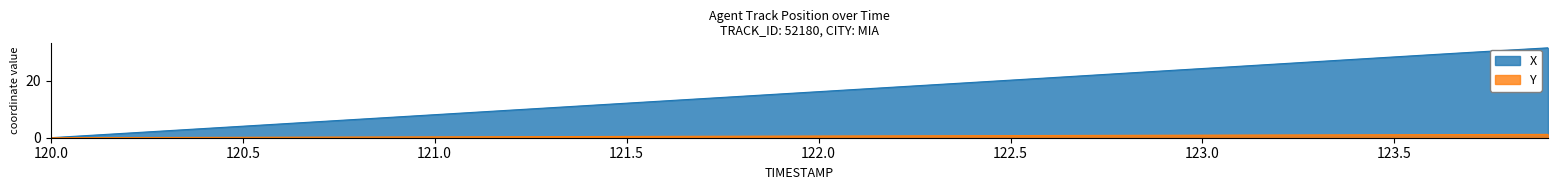

Rank the series by their maximum value, from highest to lowest.

X, Y